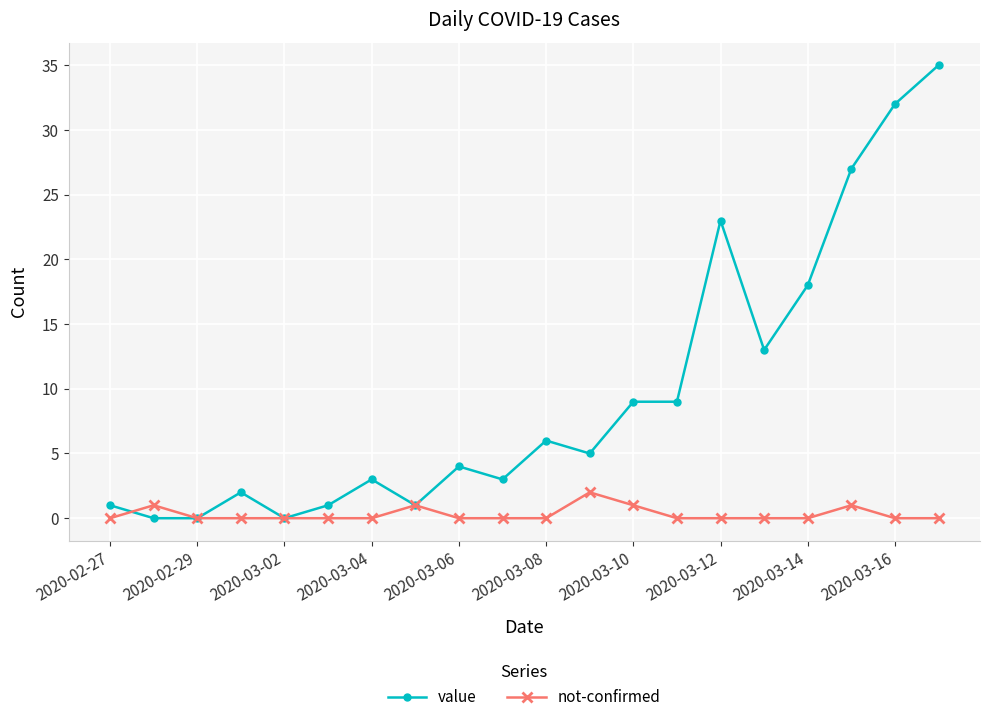

Which series has the widest spread of values?

value